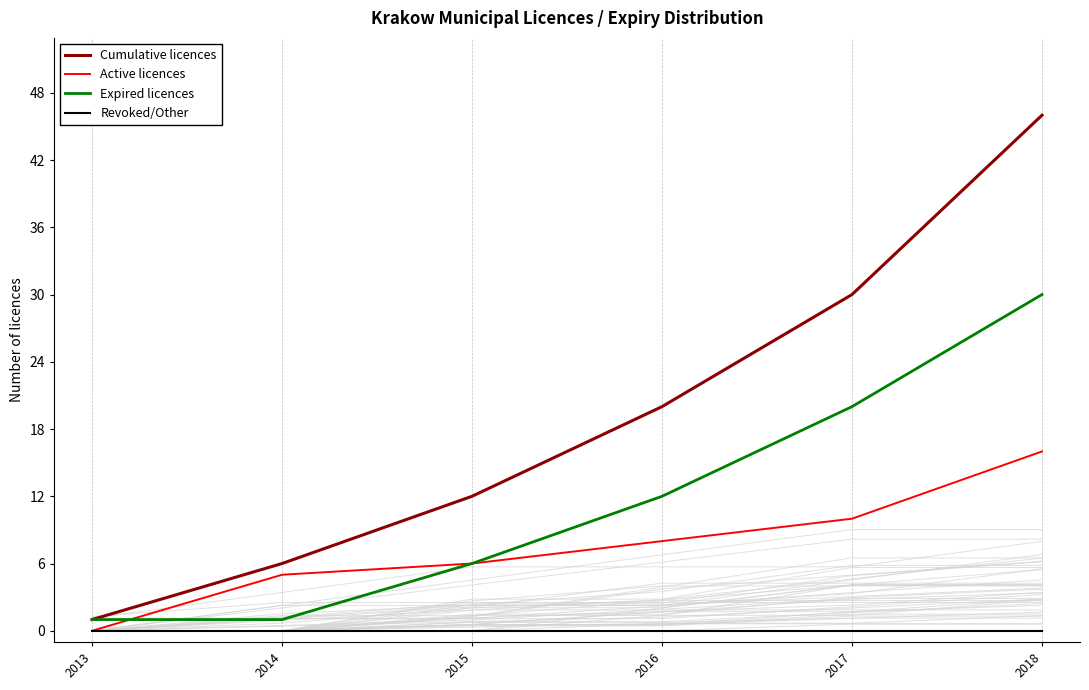

True or false: Cumulative licences and Revoked/Other intersect in this chart.

False